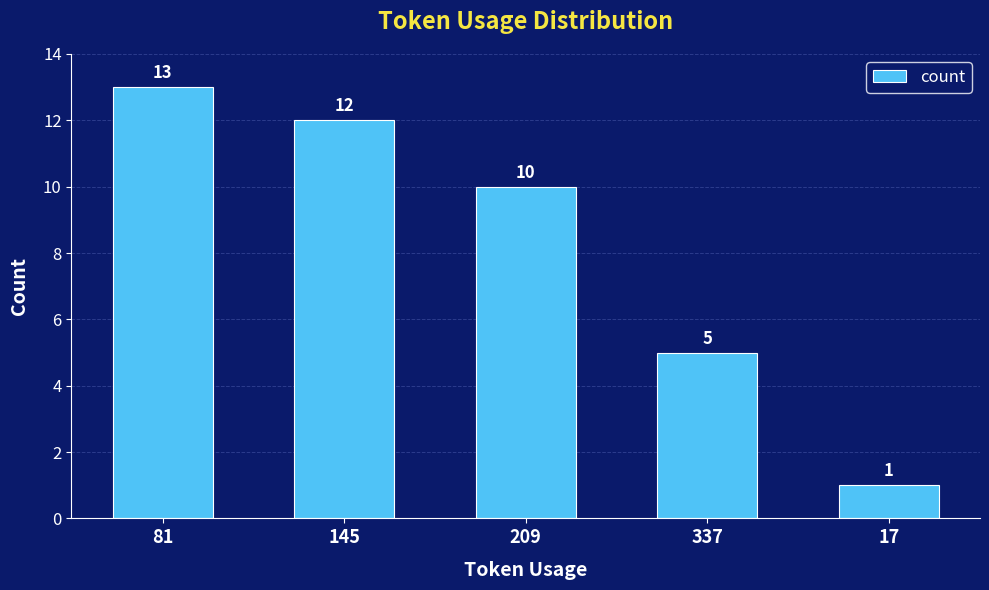

What is the label of the 1st bar from the right?

17